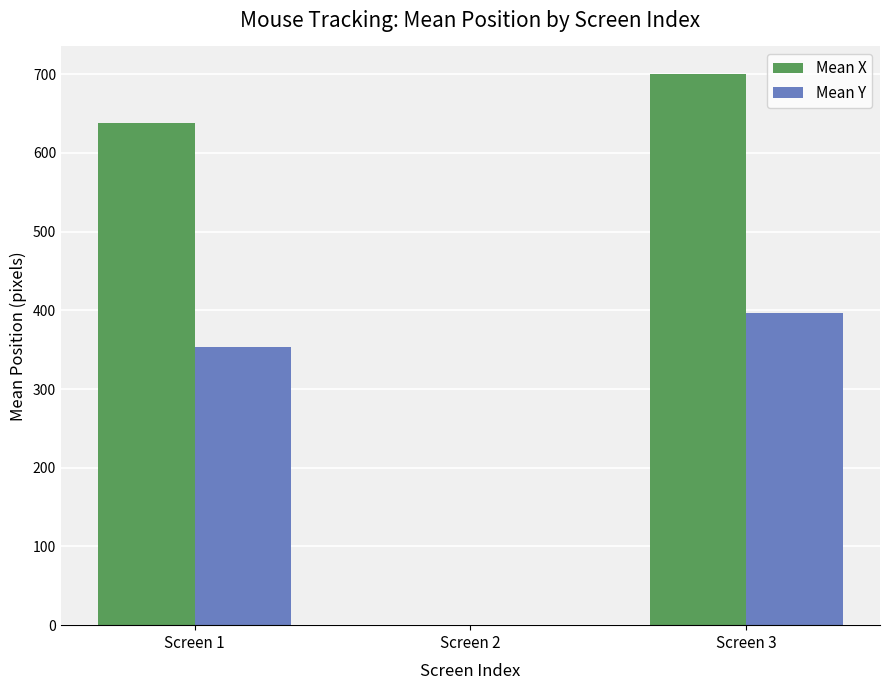

At which category is the sum across all series the highest?

Screen 3